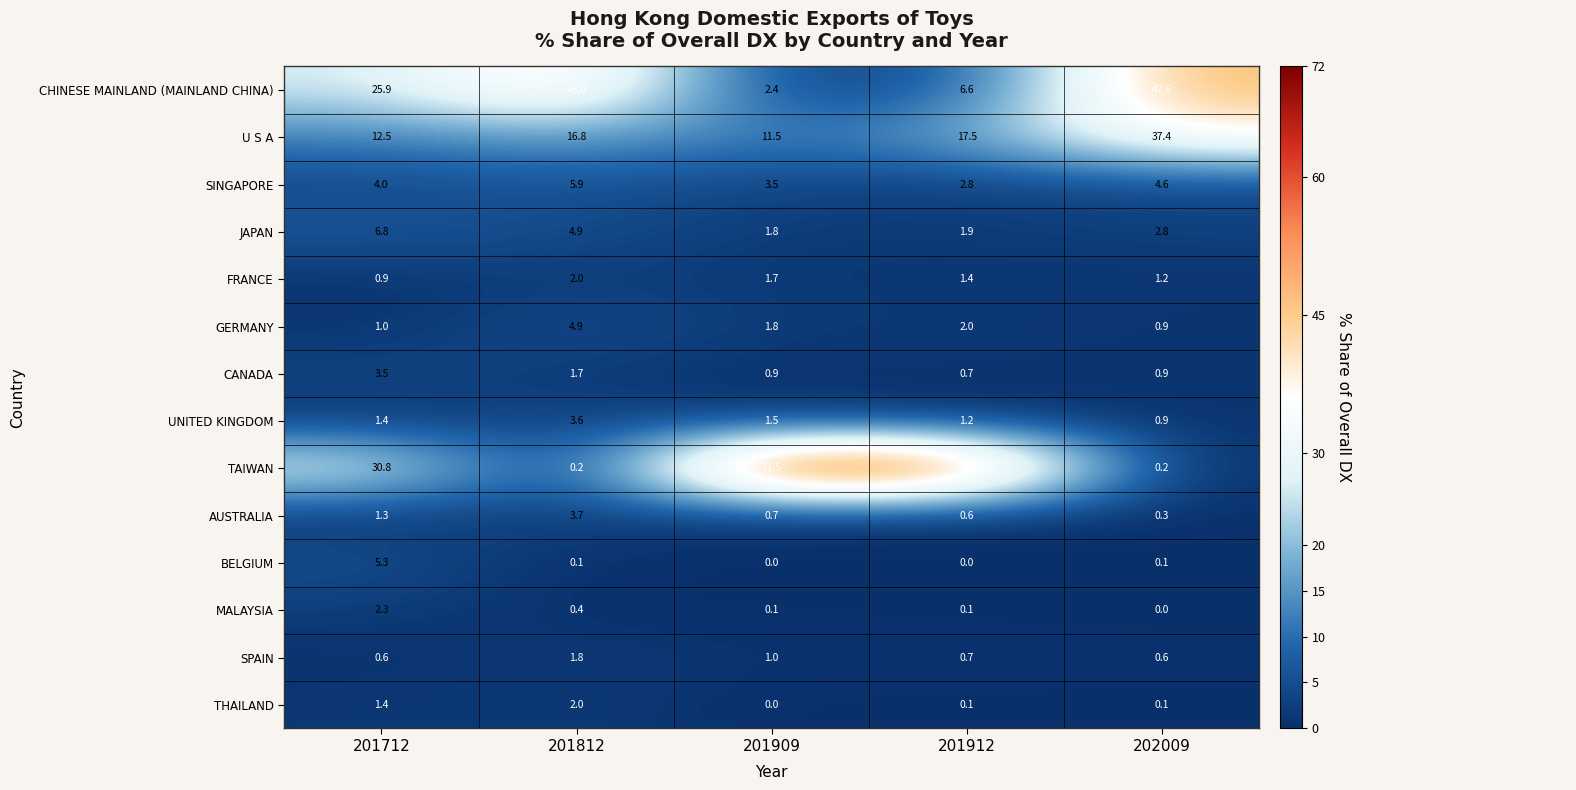

The UNITED KINGDOM series shows 5.0 at 201812. True or false?

False